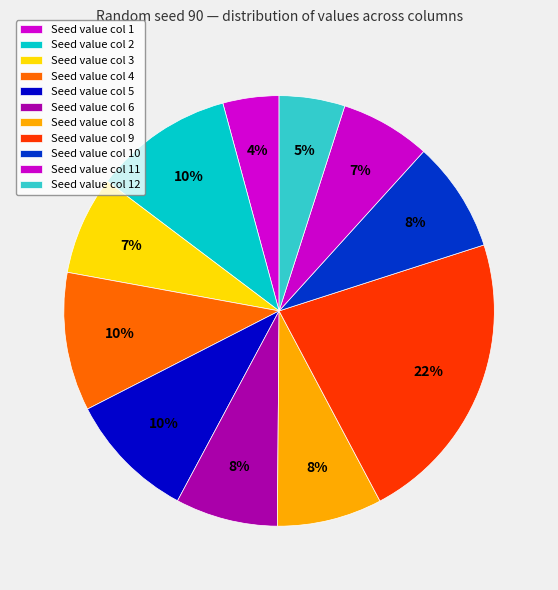

Count the number of slices in the pie.

11